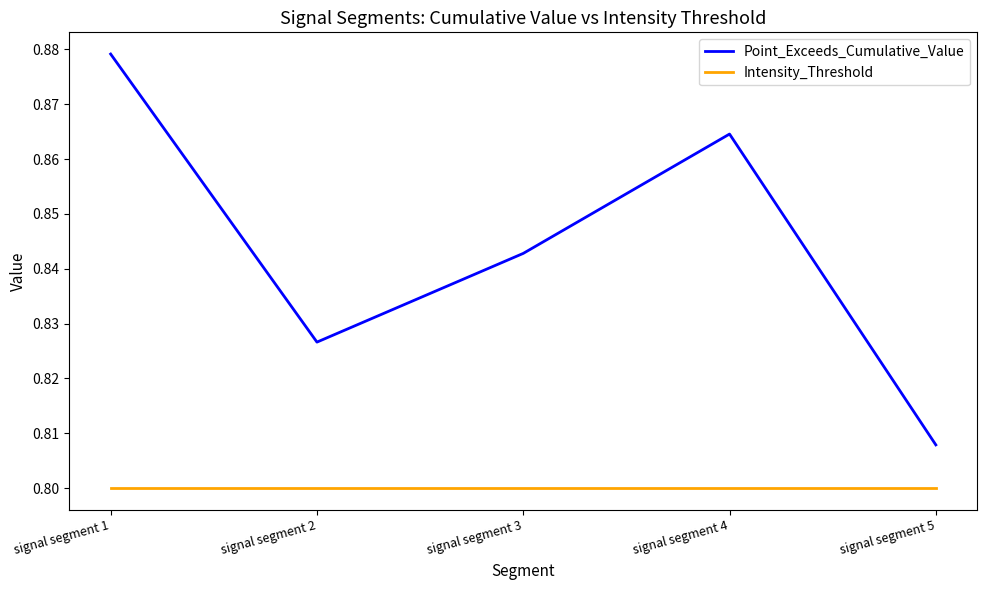

At which label is Point_Exceeds_Cumulative_Value closest to 0?

signal segment 5